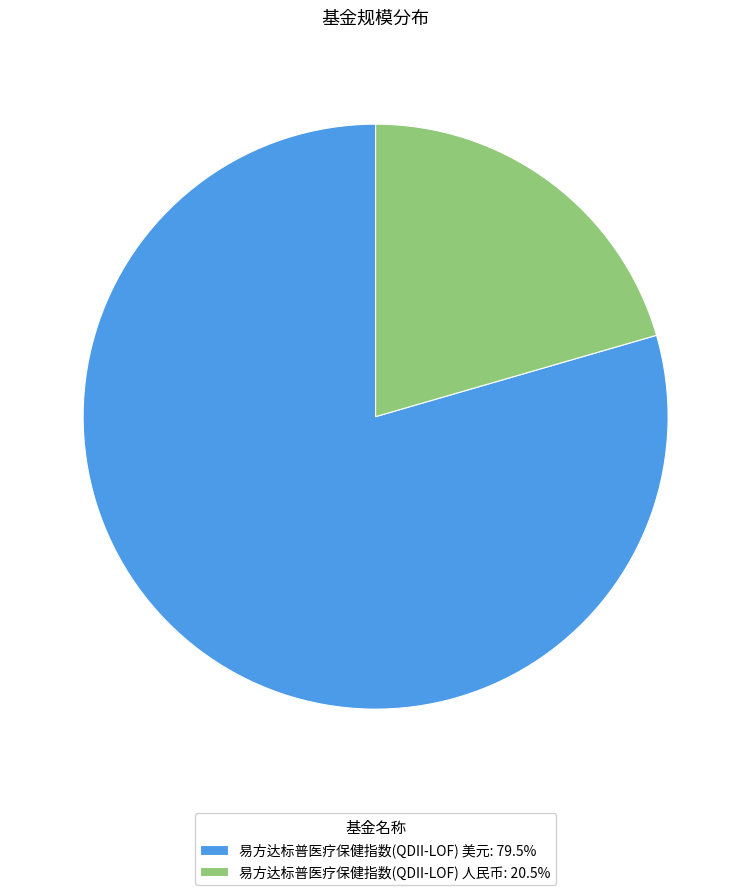

What is the majority slice?

易方达标普医疗保健指数(QDII-LOF) 美元